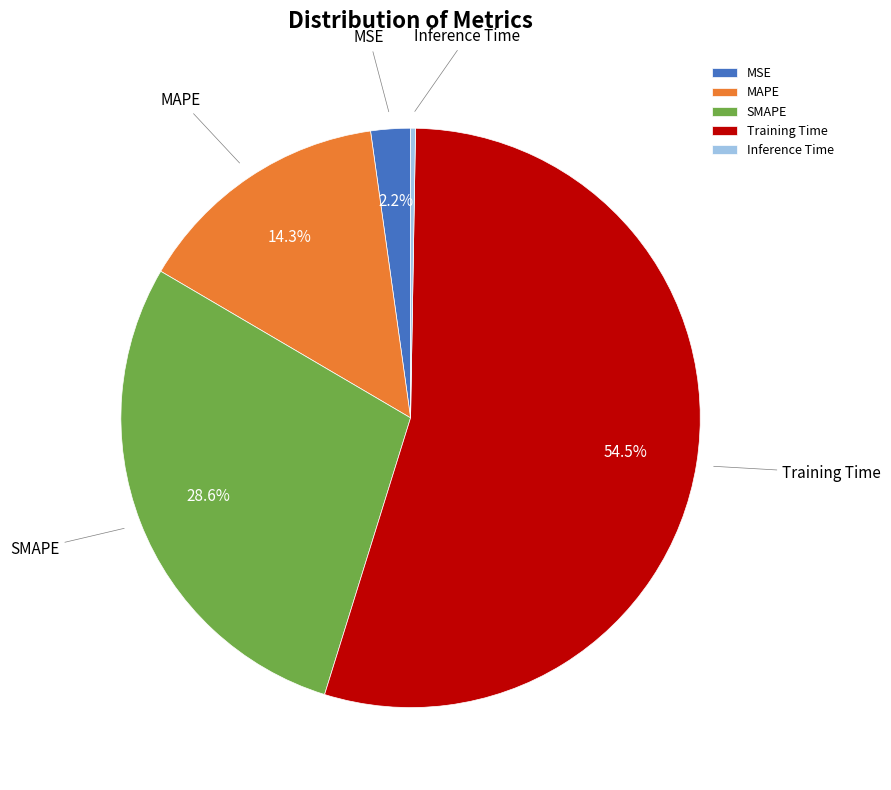

What percentage is NOT represented by SMAPE?

71.4%